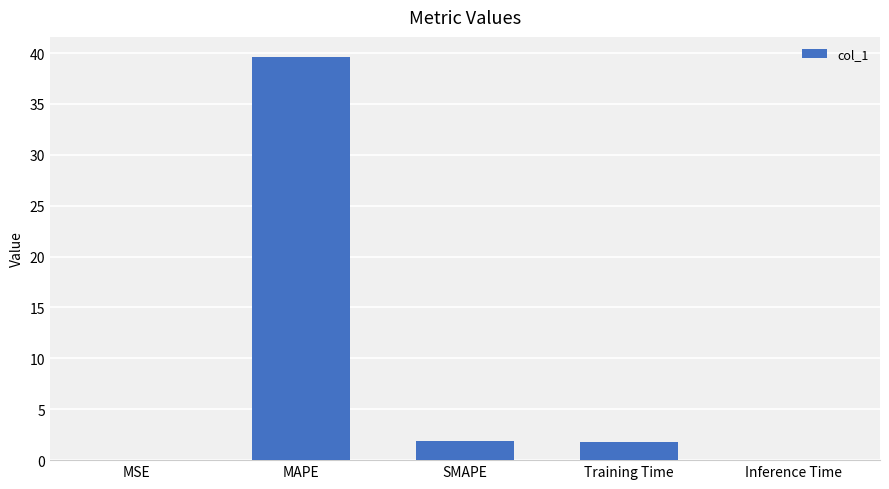

Between SMAPE and Inference Time, which is larger?

SMAPE